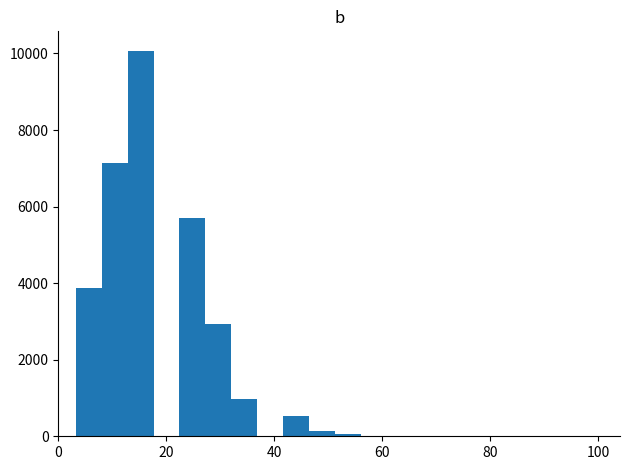

Read against the x-axis, roughly where is the centre of the tallest bar?

16